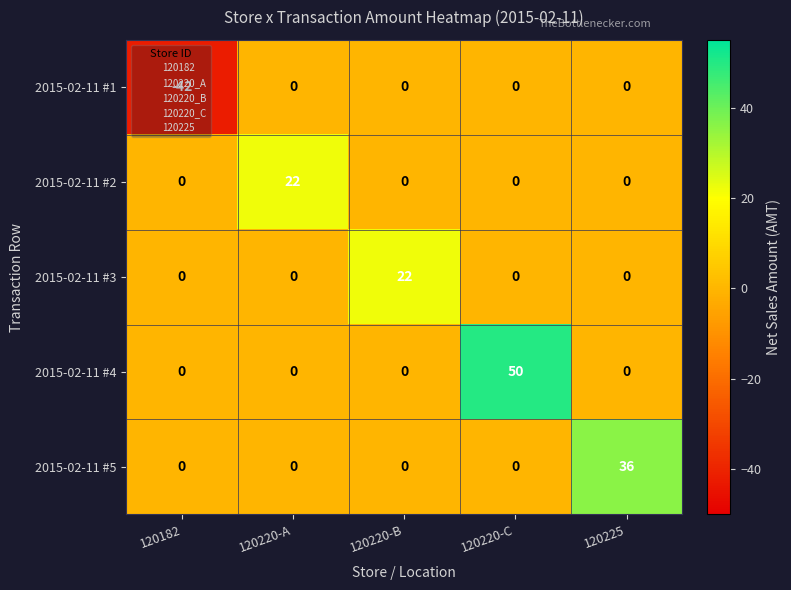

What is the maximum value shown in the chart?

50